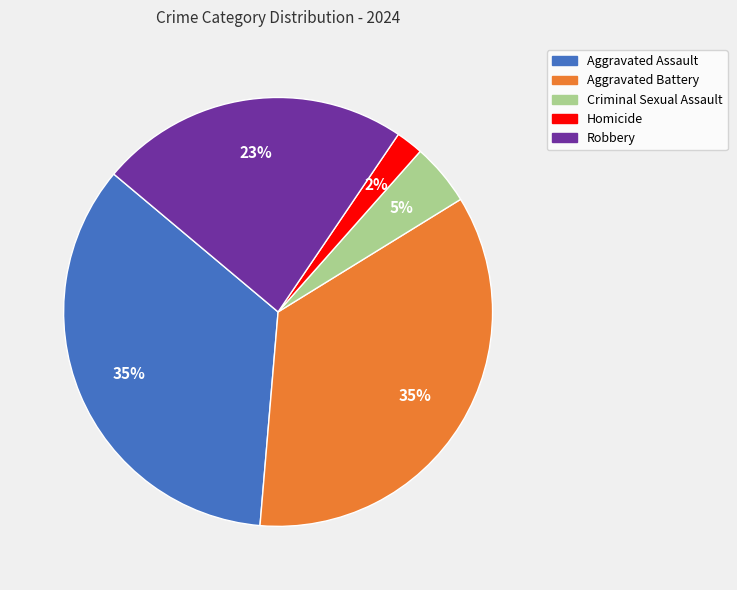

To the nearest percent, what is the difference between the largest and smallest slice percentages?

33%